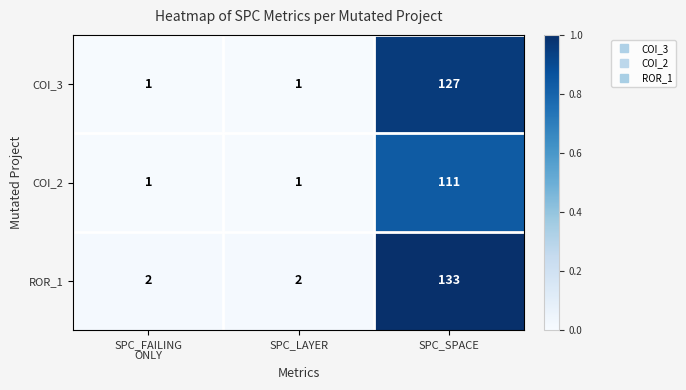

Which series has the largest total across all categories?

ROR_1